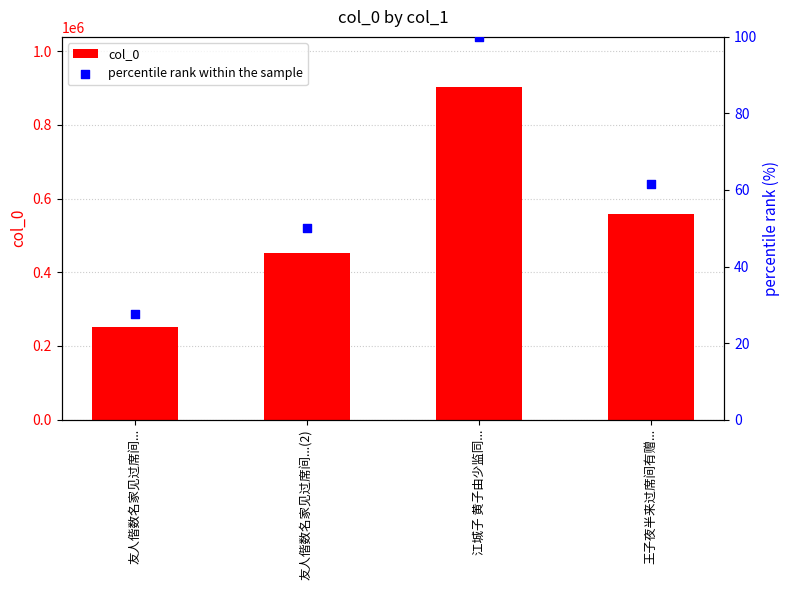

What are all the series names shown in the legend?

col_0, percentile rank within the sample